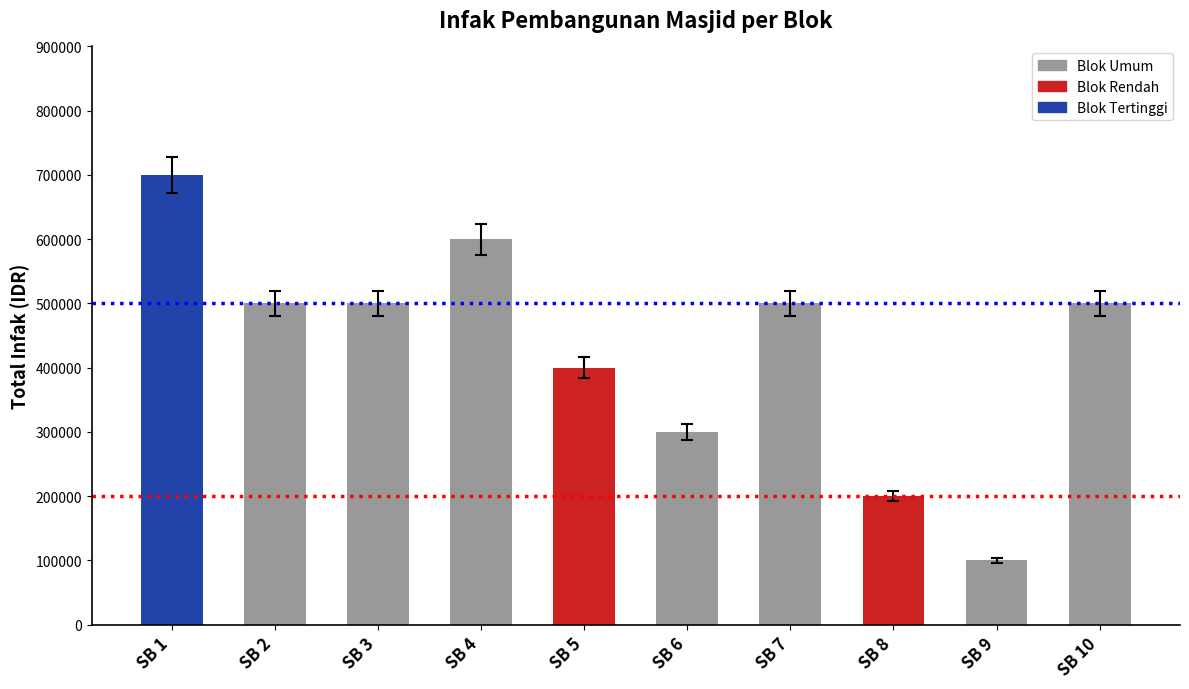

How many distinct data groups are displayed?

1